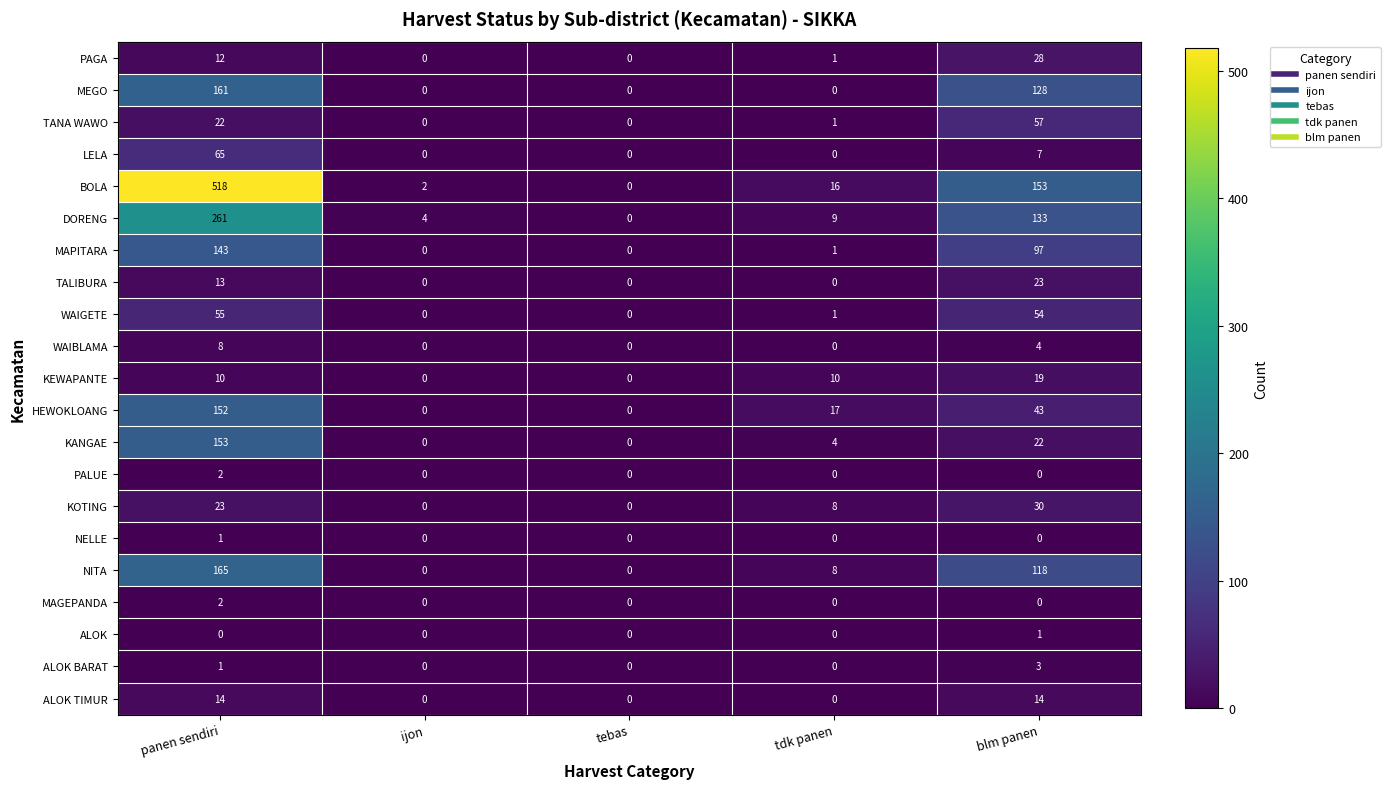

How many data points does each series have?

5